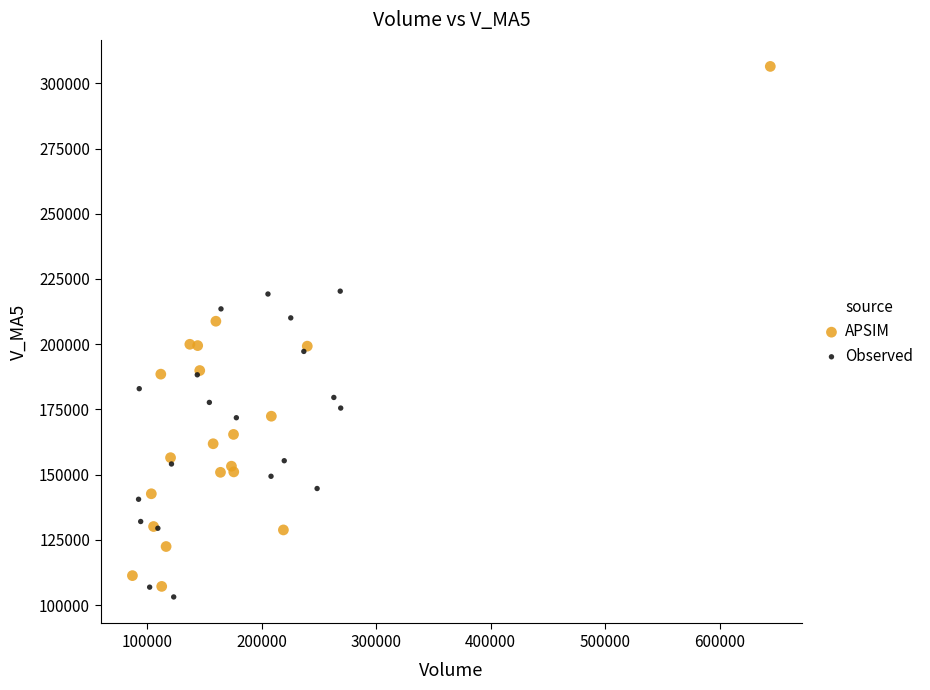

Which series reaches the maximum Y coordinate?

APSIM